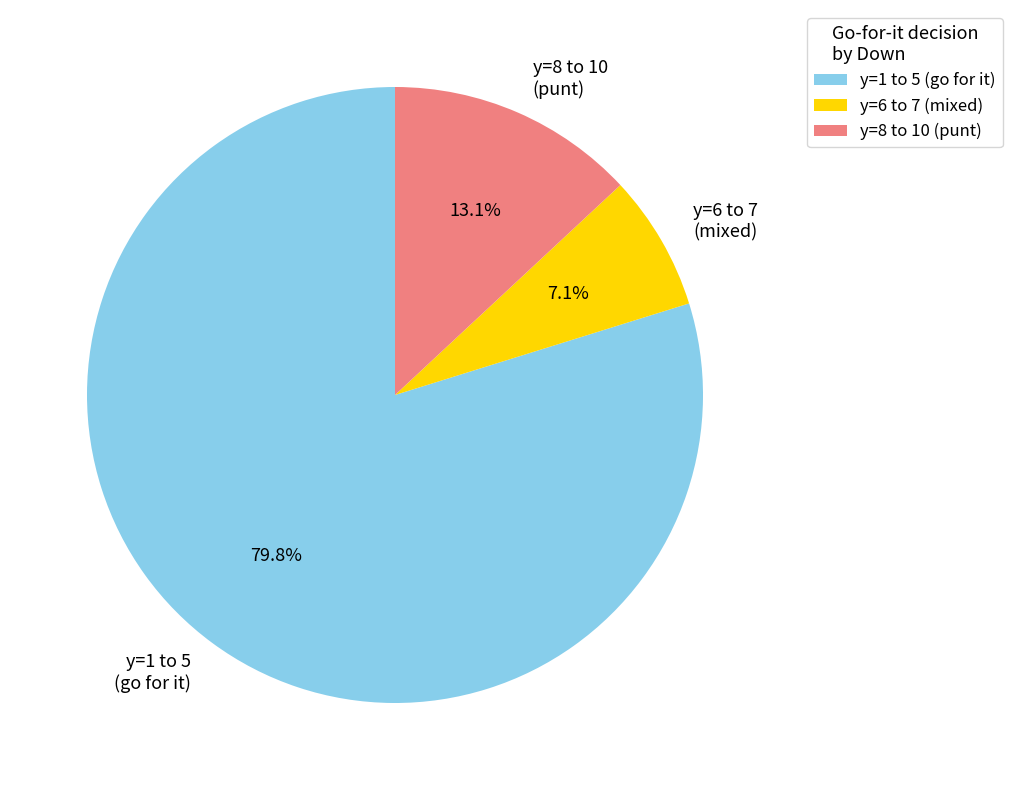

Which slice is the smallest?

y=6 to 7 (mixed)